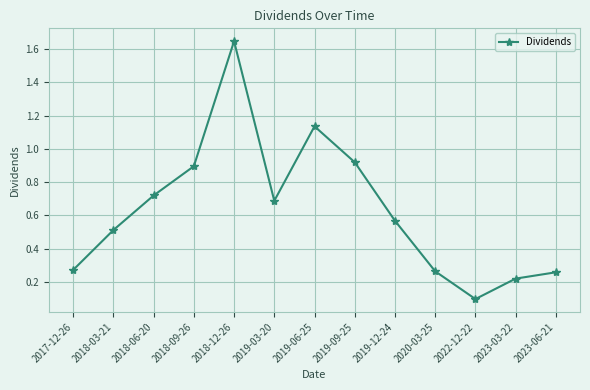

What is the difference between the second highest and minimum values?

1.0